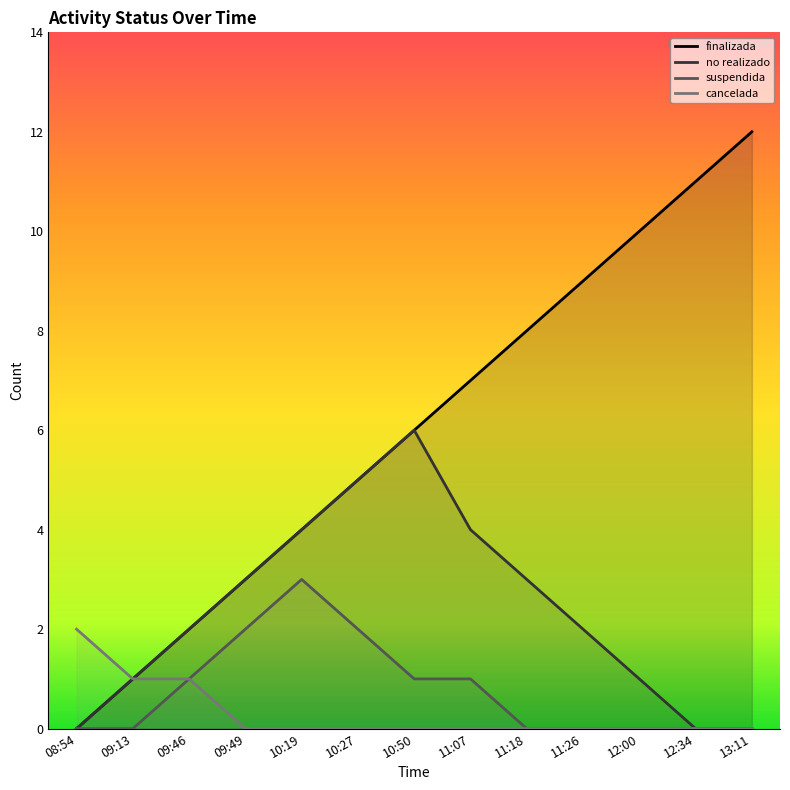

At which label does cancelada reach its peak?

08:54